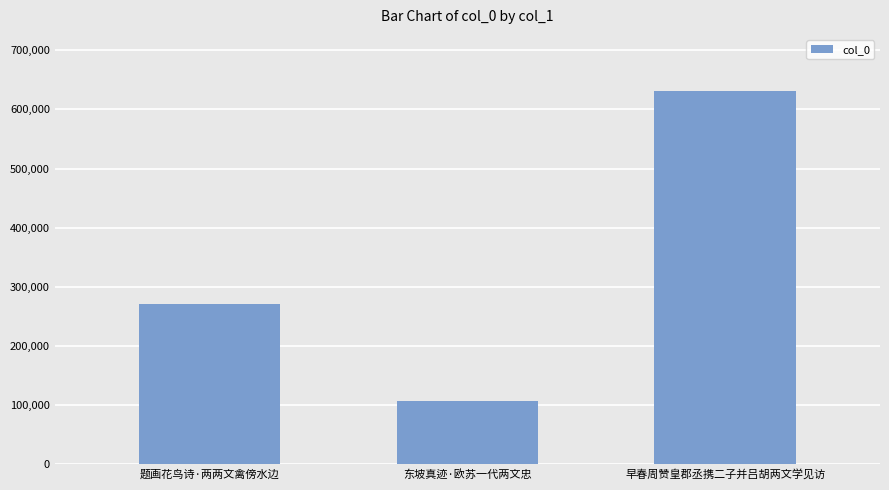

Reading left to right, what are all the values shown in this chart?

270325	106724	631365